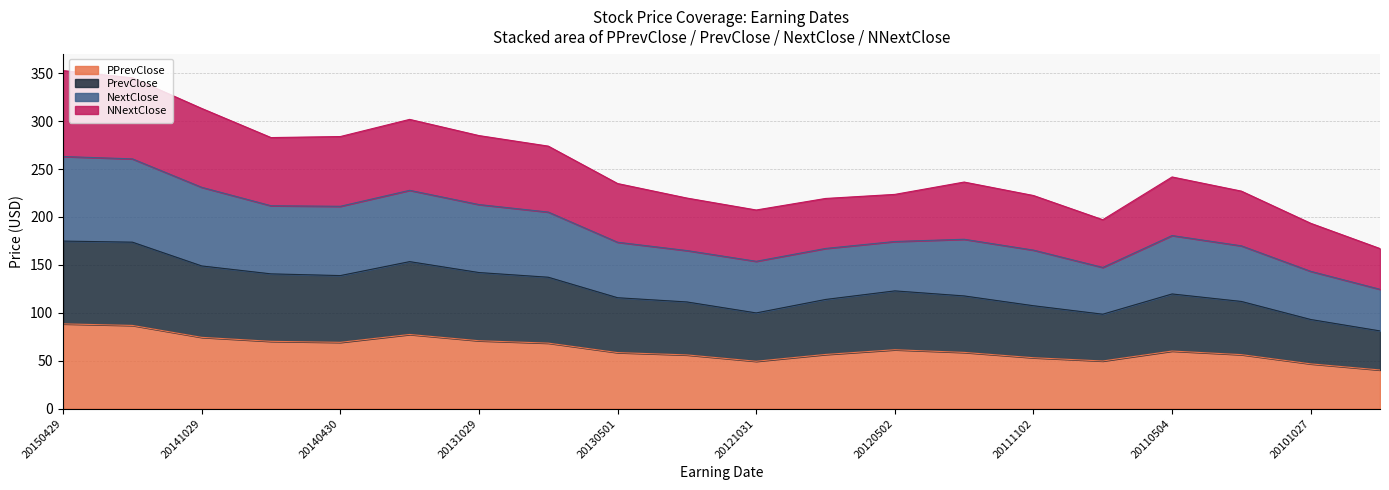

What is the sum of the PrevClose values at 20120815 and 20130501?

229.7